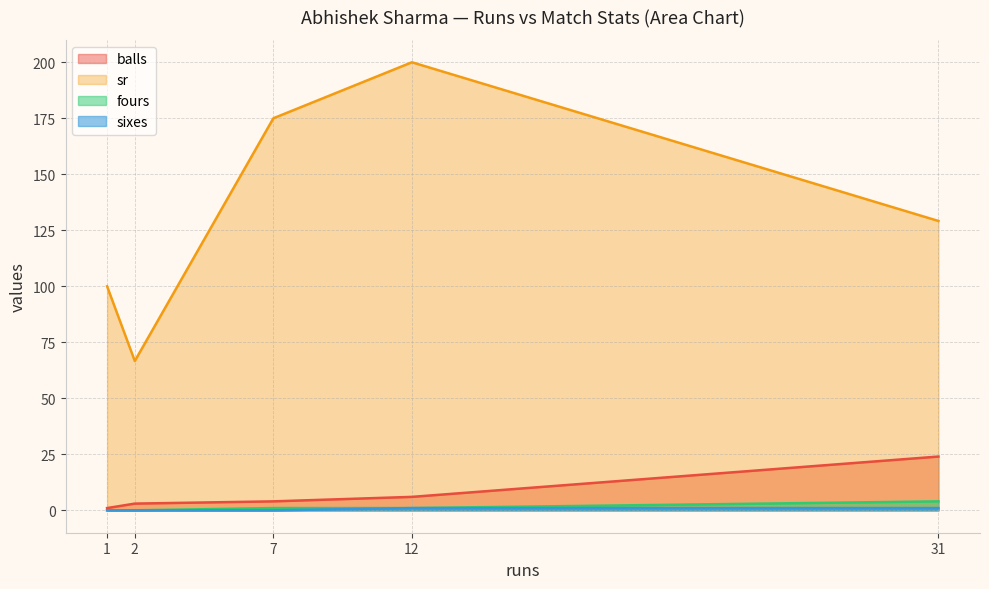

True or false: sixes and fours intersect in this chart.

False